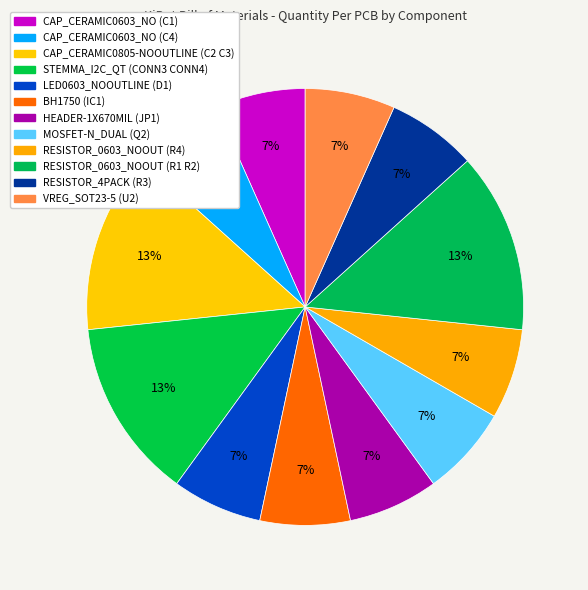

To the nearest percent, what is the difference between the largest and smallest slice percentages?

7%